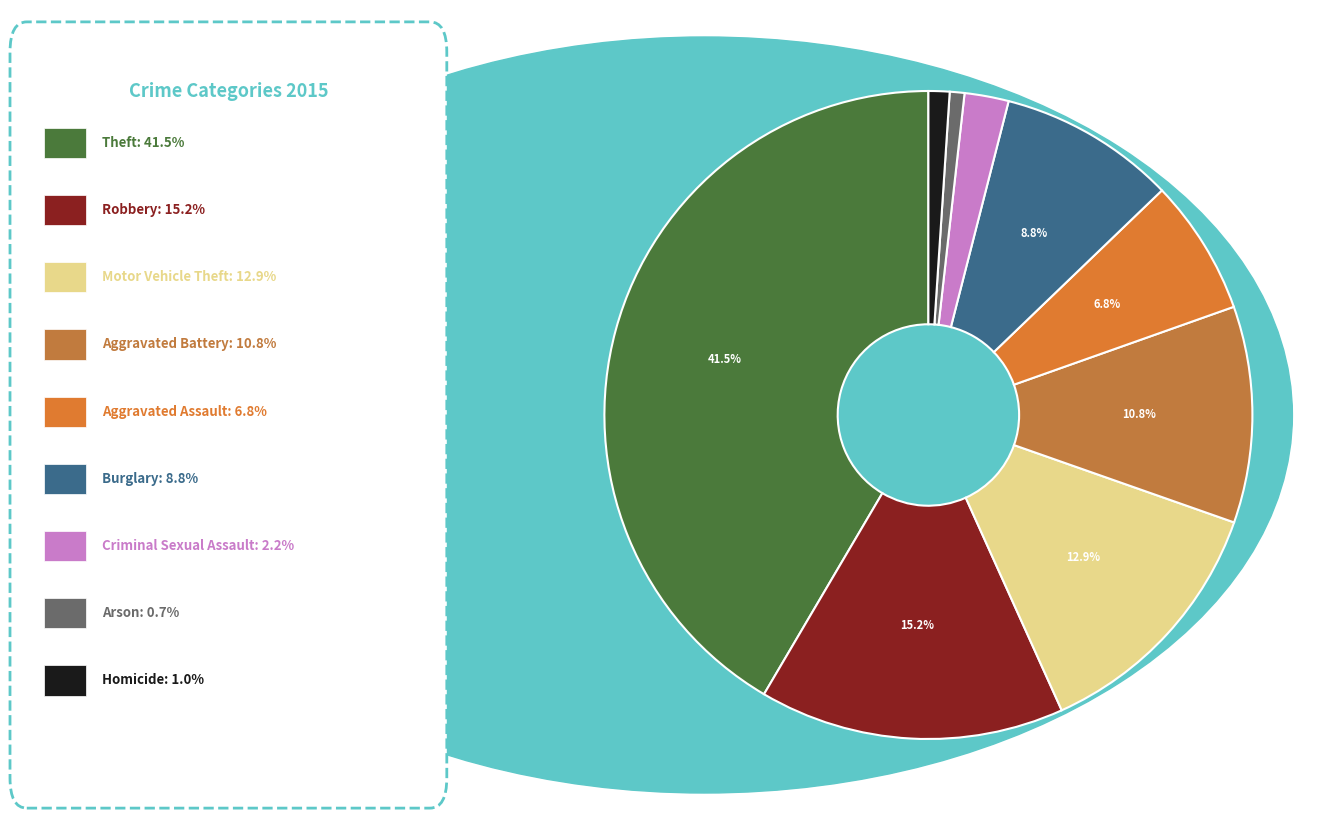

Rank the categories by value from lowest to highest.

Arson, Homicide, Criminal Sexual Assault, Aggravated Assault, Burglary, Aggravated Battery, Motor Vehicle Theft, Robbery, Theft